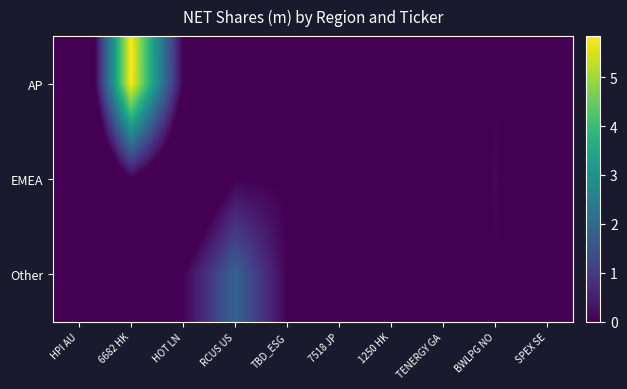

Reading left to right, extract all data points from this chart.

AP: HPI AU=-2.6	6682 HK=5.8	HOT LN=0.0	RCUS US=0.0	TBD_ESG=-1.5	7518 JP=-0.2	1250 HK=-2.9	TENERGY GA=0.0	BWLPG NO=0.0	SPEX SE=0.0
EMEA: HPI AU=-2.6	6682 HK=0.0	HOT LN=-1.5	RCUS US=0.0	TBD_ESG=0.0	7518 JP=0.0	1250 HK=0.0	TENERGY GA=-0.9	BWLPG NO=0.1	SPEX SE=-1.7
Other: HPI AU=0.0	6682 HK=0.0	HOT LN=0.0	RCUS US=1.8	TBD_ESG=0.0	7518 JP=0.0	1250 HK=0.0	TENERGY GA=0.0	BWLPG NO=0.0	SPEX SE=0.0